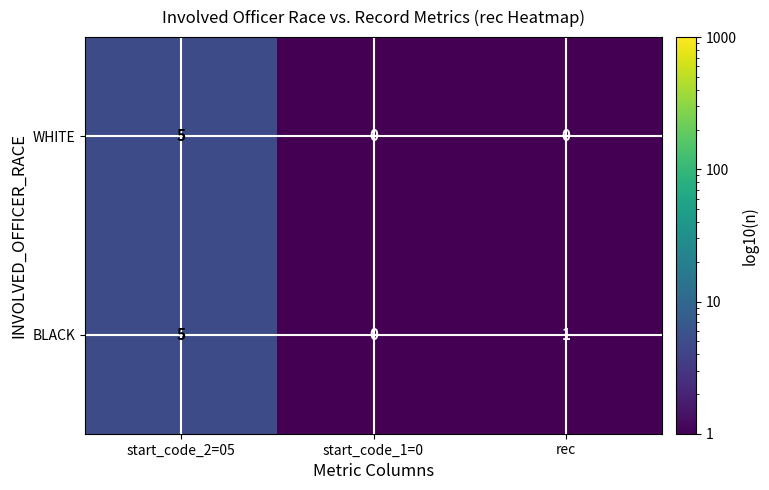

Reading left to right, extract all data points from this chart.

WHITE: 5	0	0
BLACK: 5	0	1